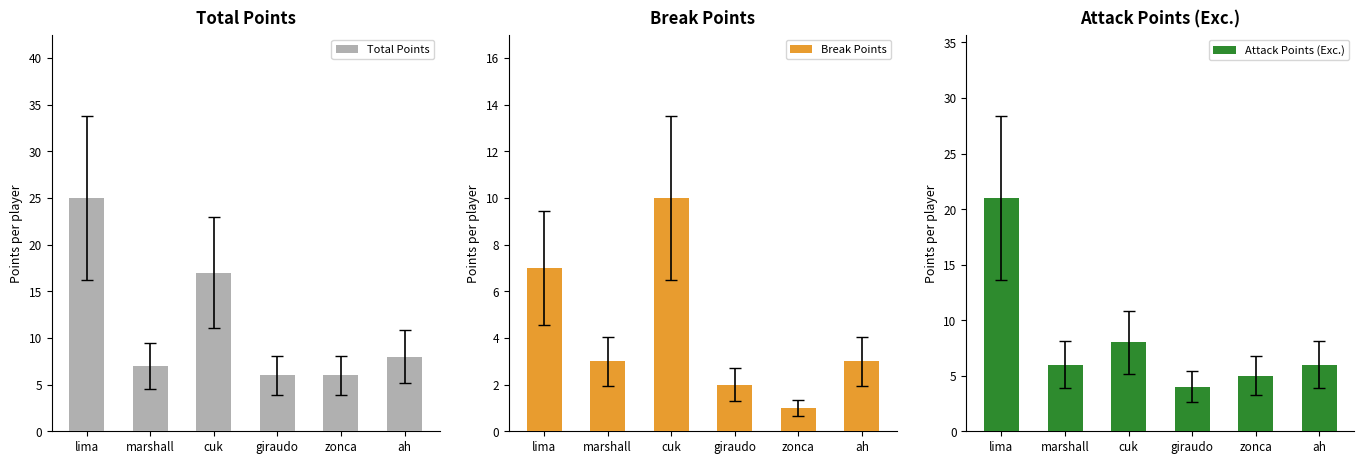

At lima, list the series in order from largest to smallest.

Total Points, Attack Points (Exc.), Break Points